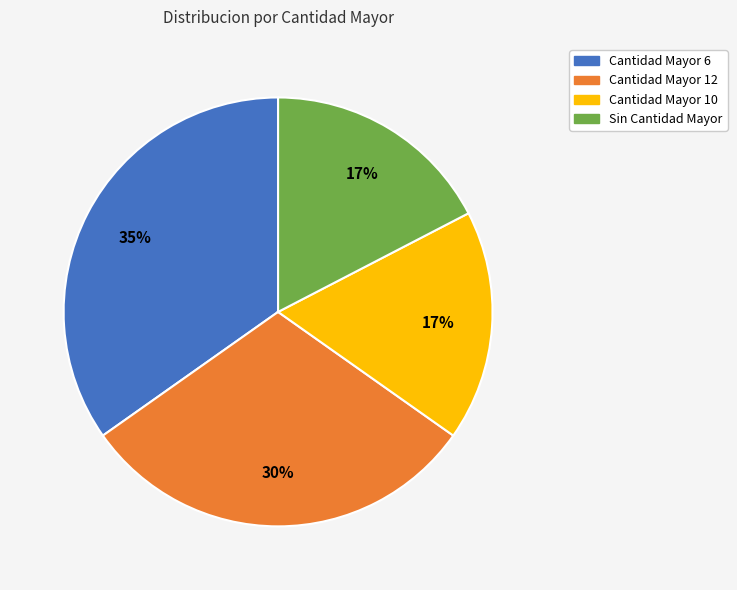

To the nearest percent, what is the average slice percentage?

25%